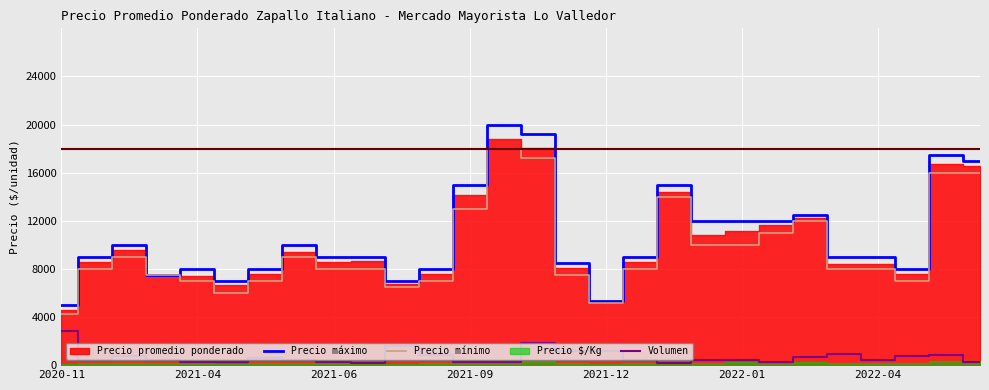

What position from the left is 25?

26